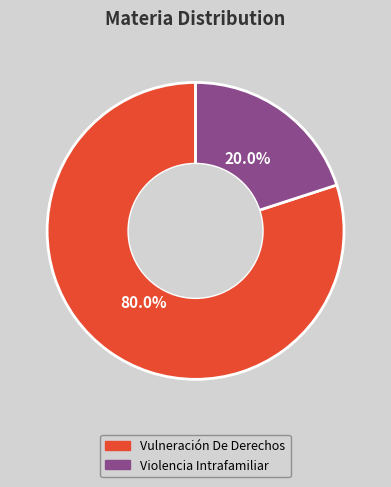

Is the sum of Violencia Intrafamiliar and Vulneración De Derechos greater than half?

Yes